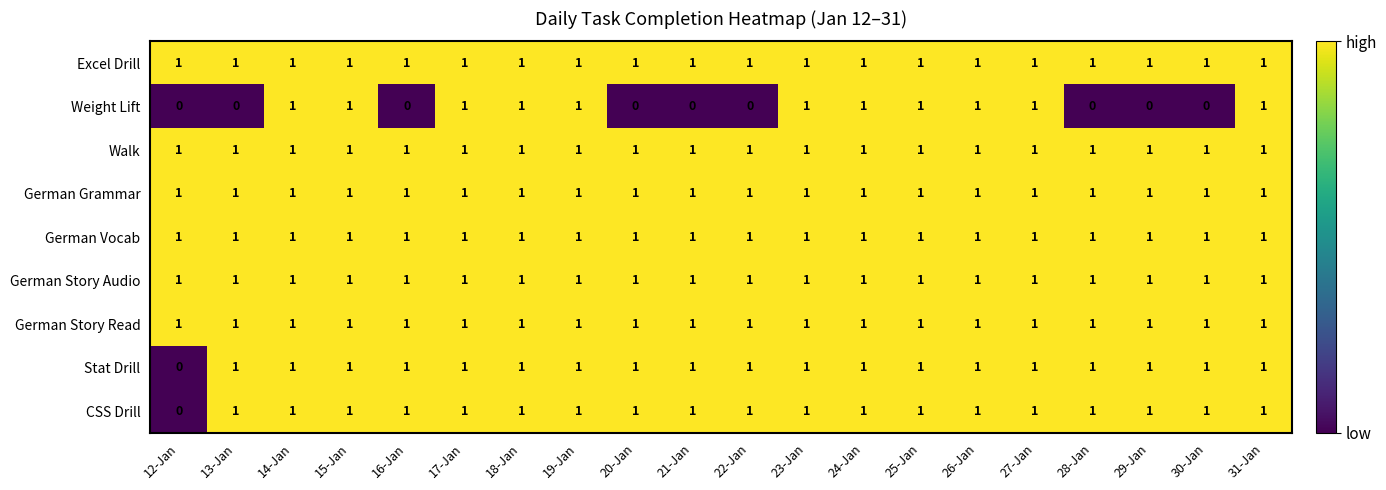

Is it true that Stat Drill equals 2 at 26-Jan?

False